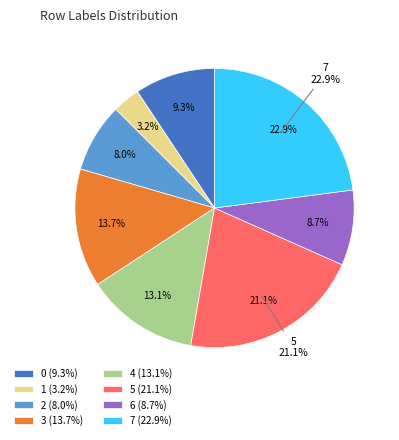

How many segments does this pie chart have?

8